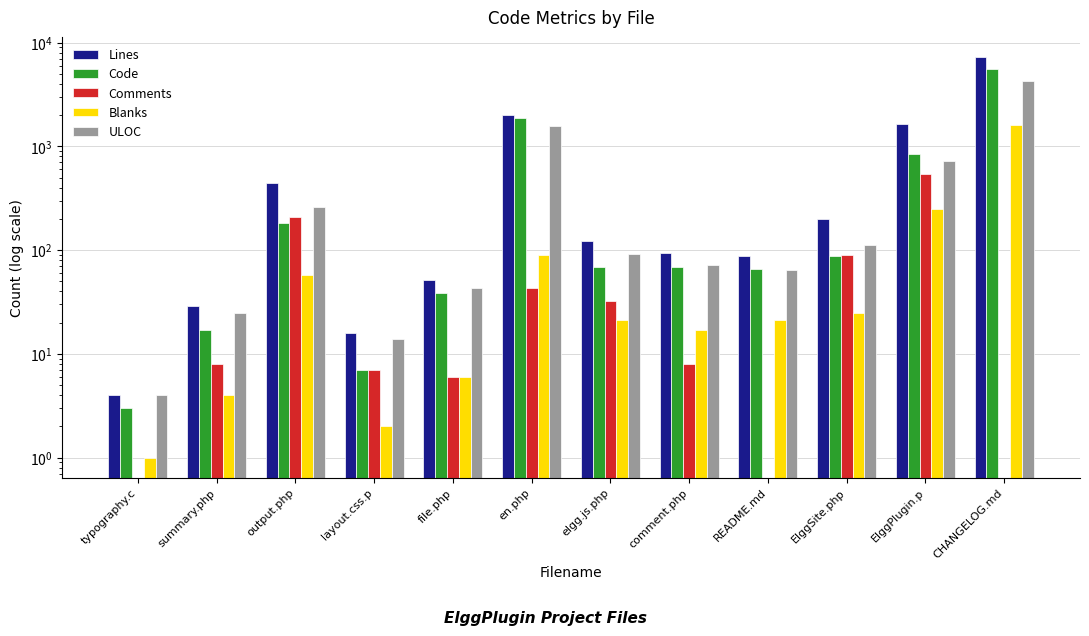

Is it true that Comments equals 3 at file.php?

False